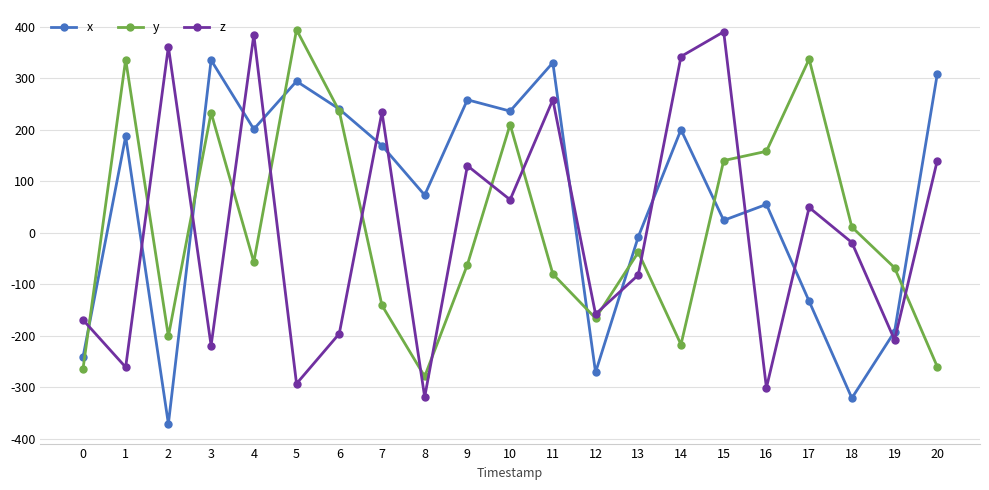

What is the difference between the maximum and second lowest values in the x series?

656